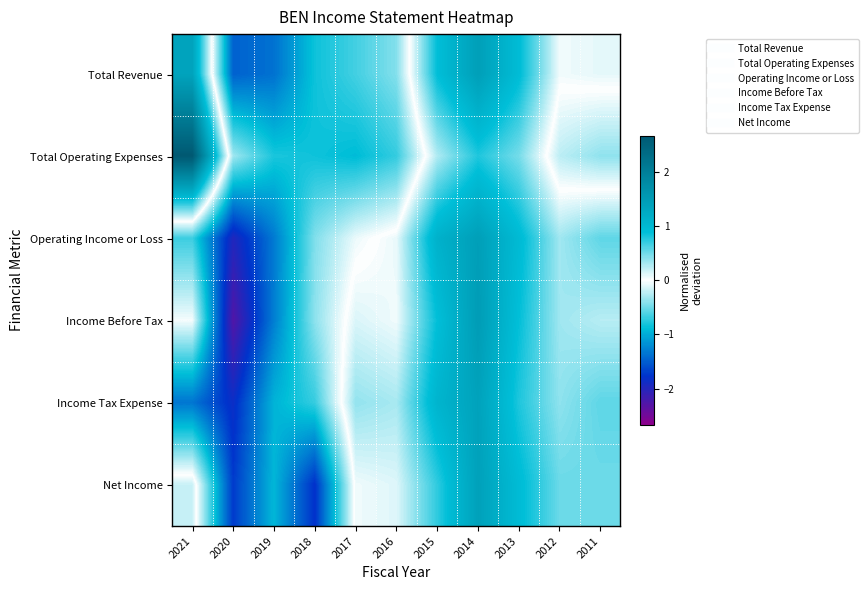

At which category is the sum across all series the highest?

2014